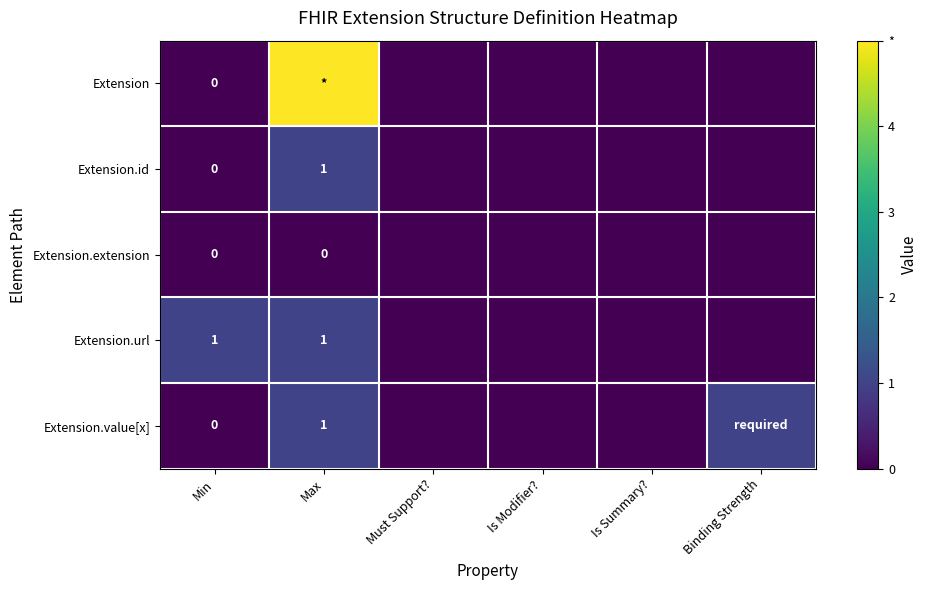

What is the total value across all series at Binding Strength?

1